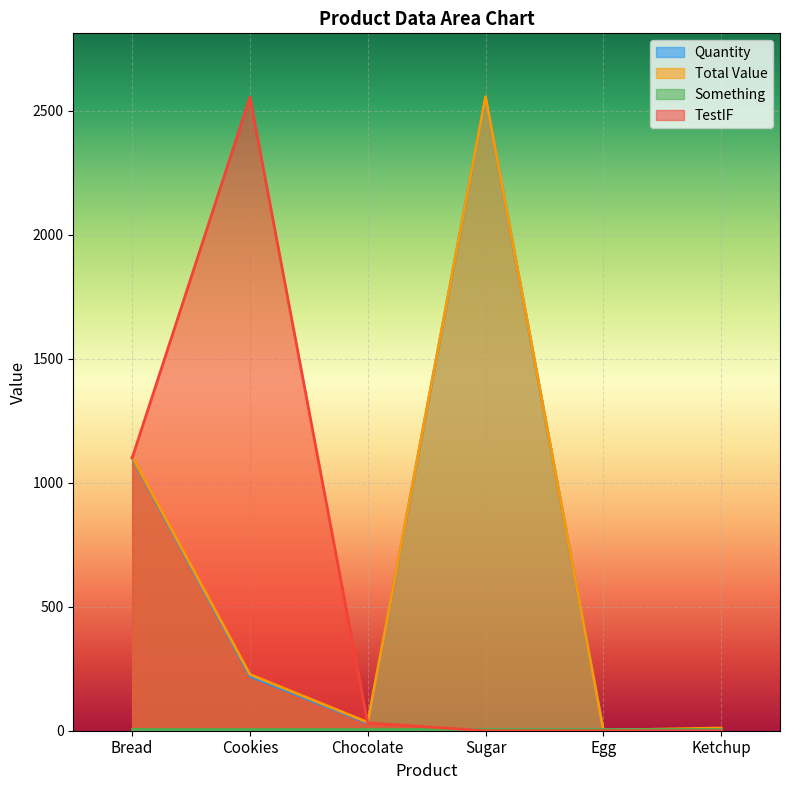

What is the difference between the second highest and minimum values in the Total Value series?

1103